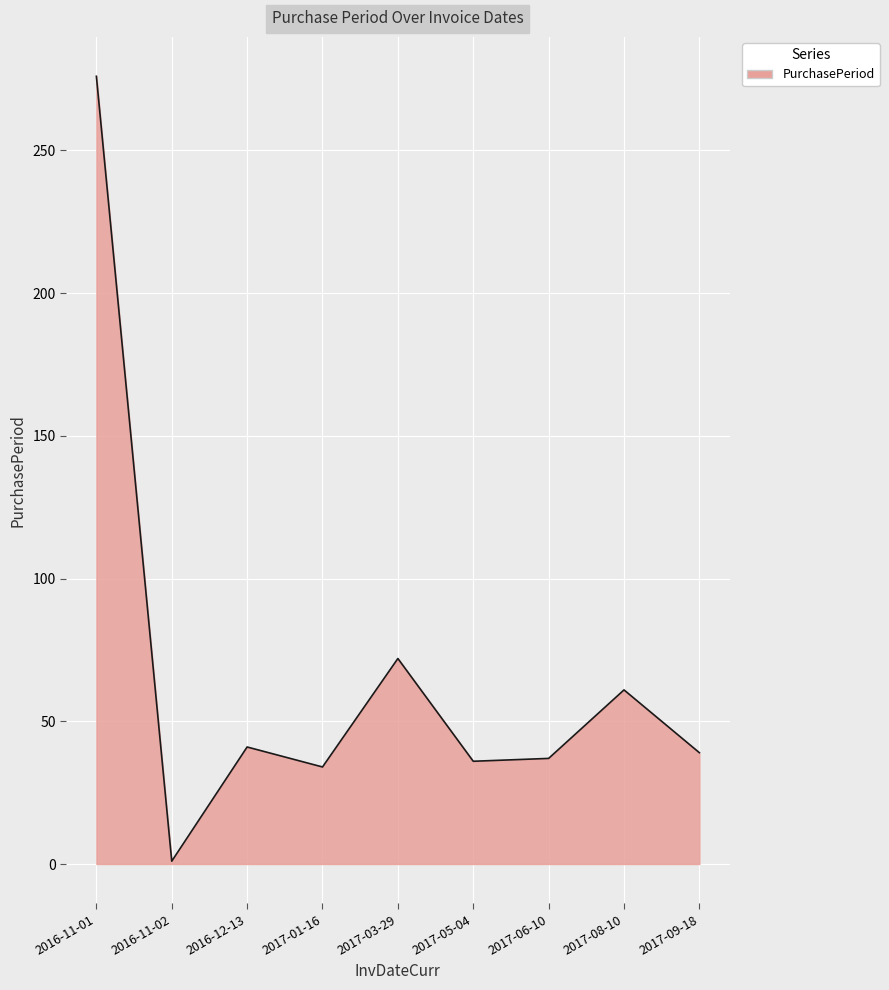

How many interior local peaks (higher than both neighbors) does the data have?

3